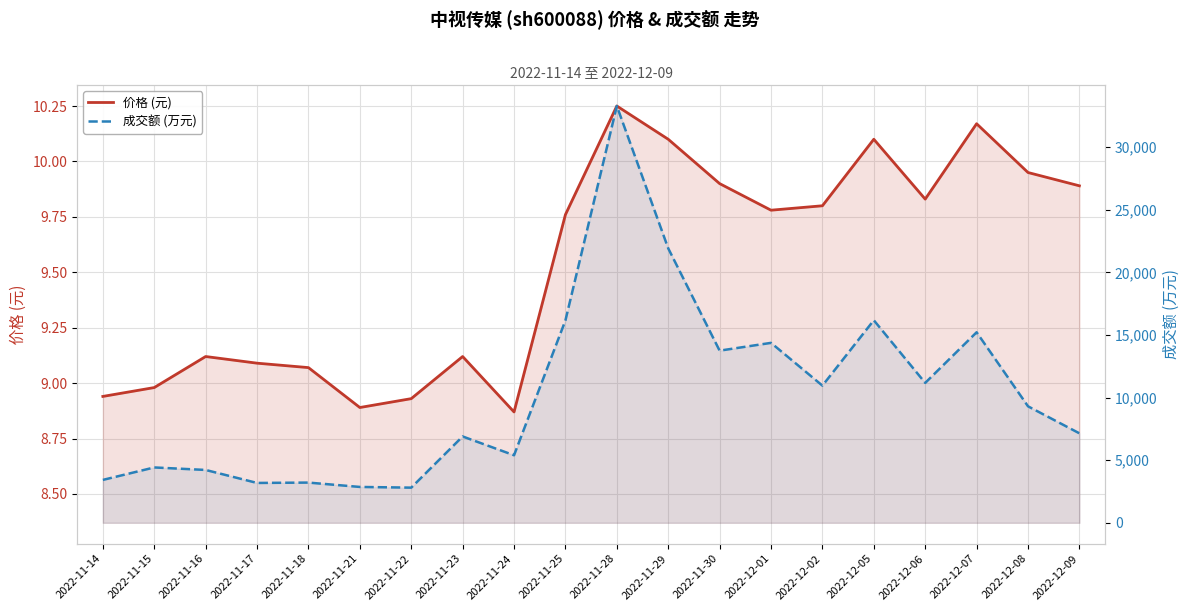

At 2022-11-22, list the series in order from largest to smallest.

成交额 (万元), 价格 (元)